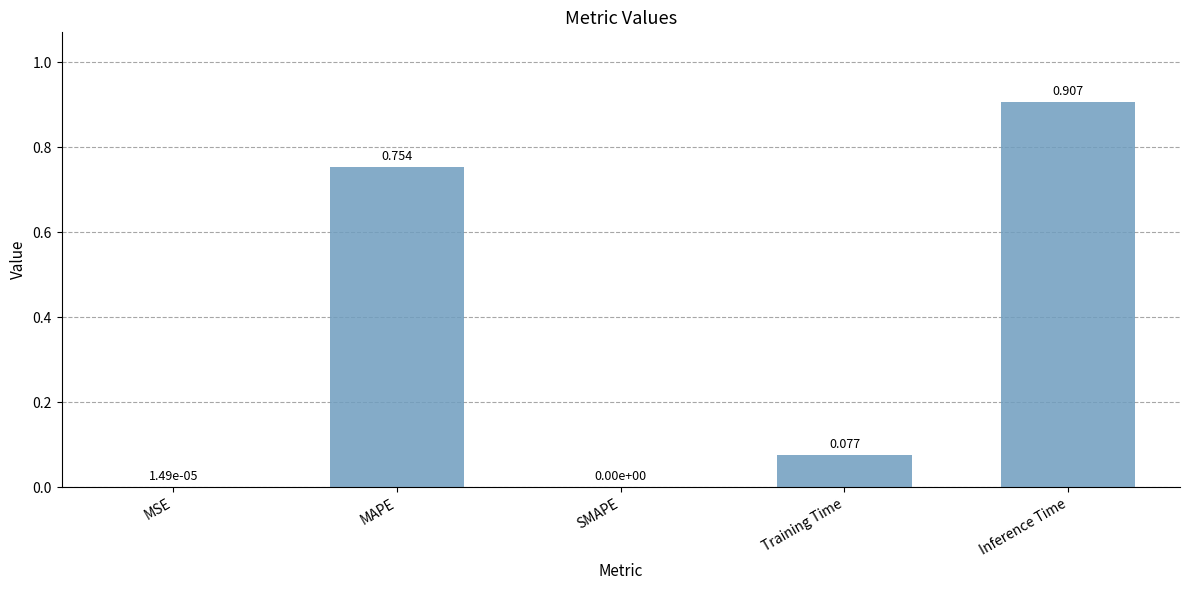

Which has a higher value, Inference Time or MSE?

Inference Time